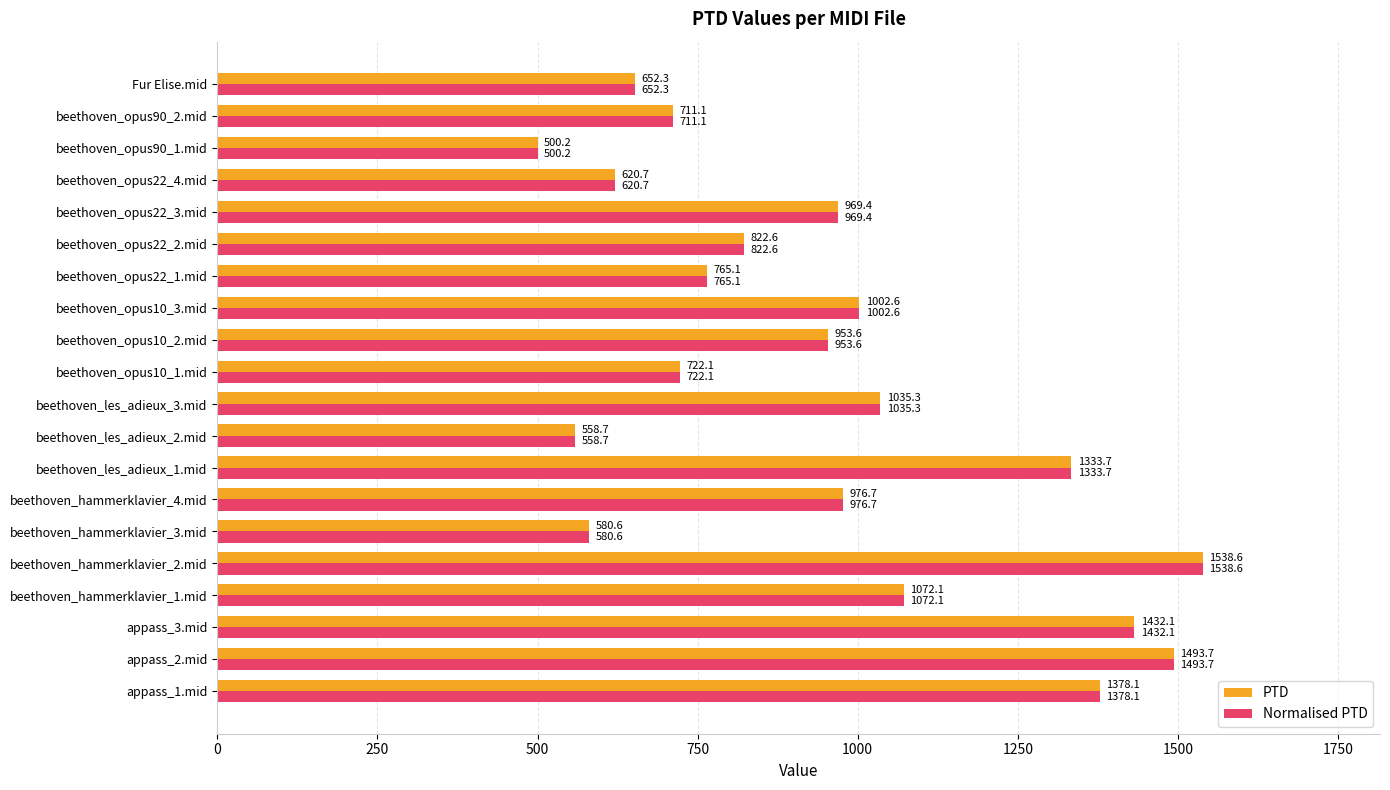

Is the value of PTD at beethoven_opus22_1.mid greater than the value of Normalised PTD at appass_1.mid?

No